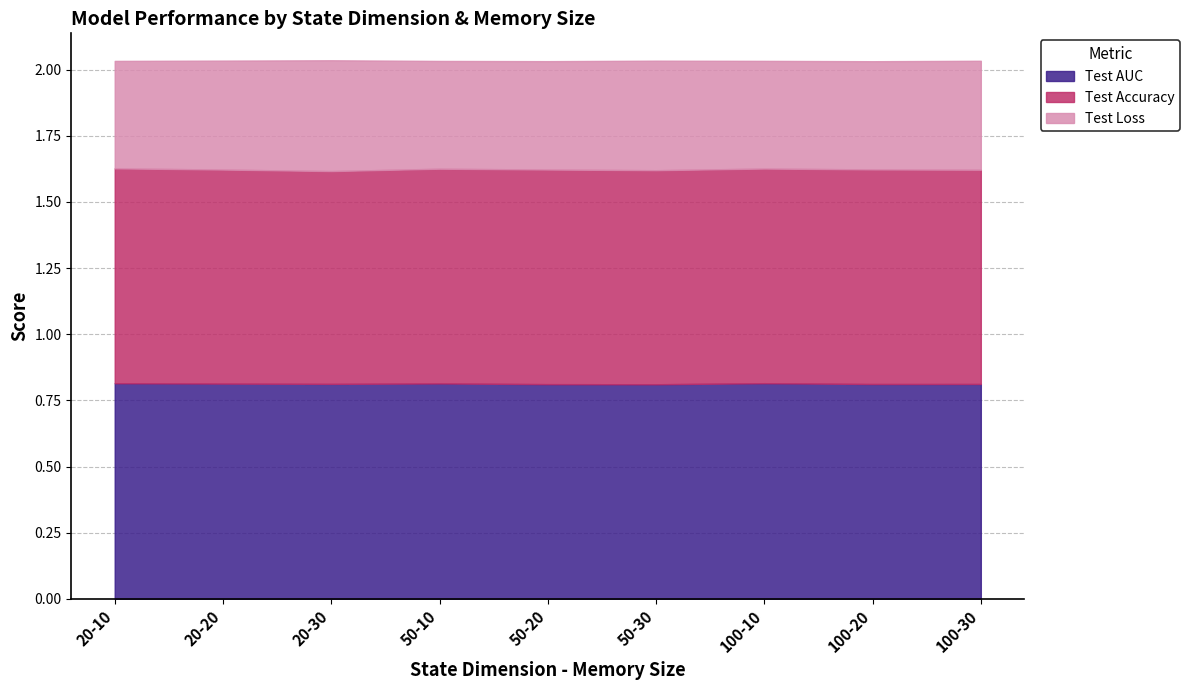

True or false: Test Loss has a value of 0.6 at 100-30.

False